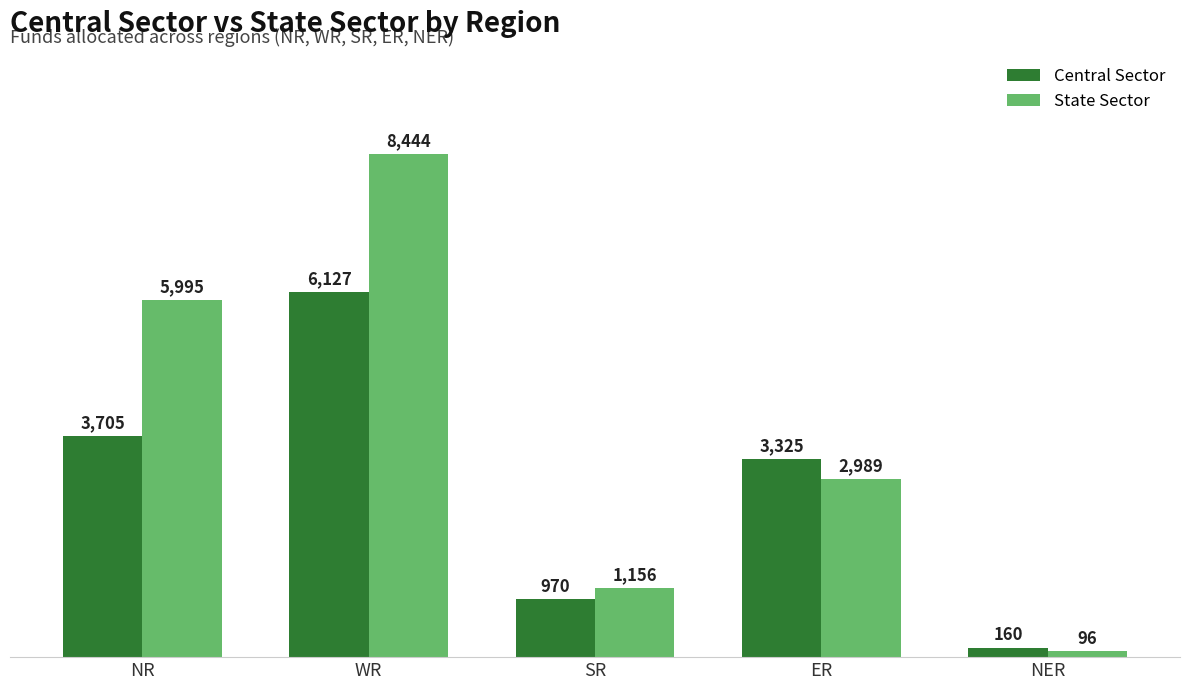

What is the maximum value shown in the chart?

8444